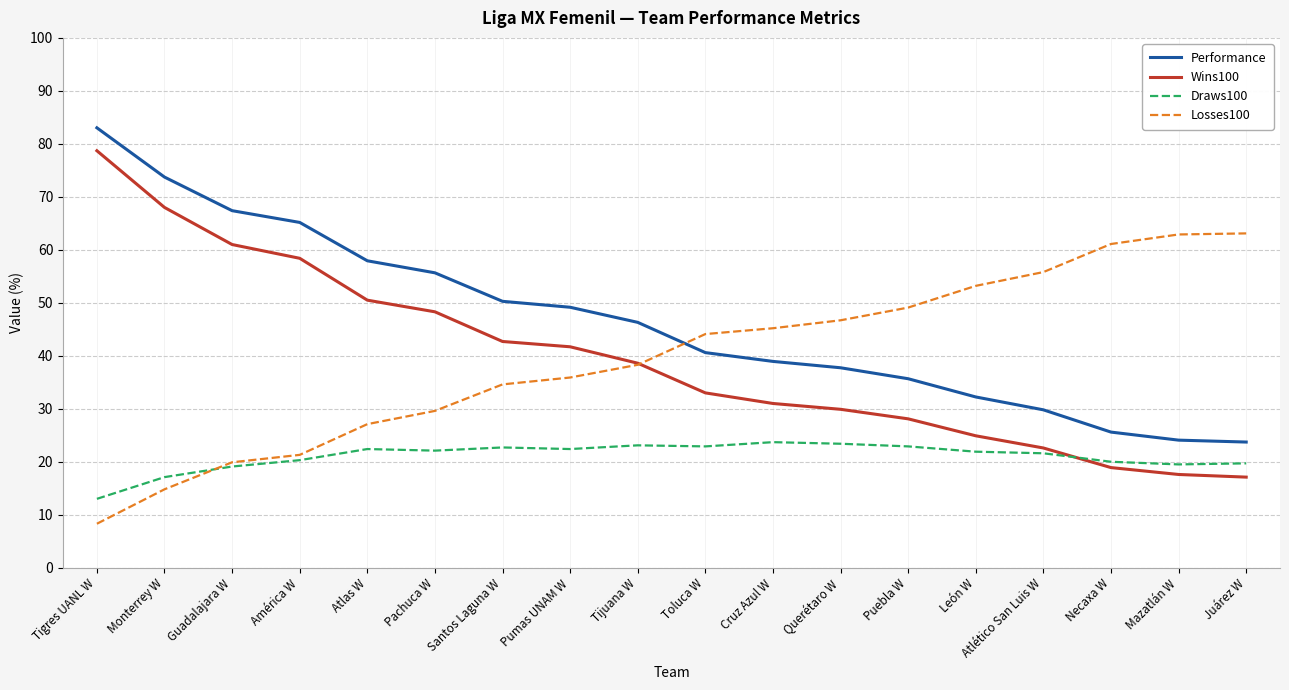

Is it true that Wins100 equals 13.8 at Cruz Azul W?

False